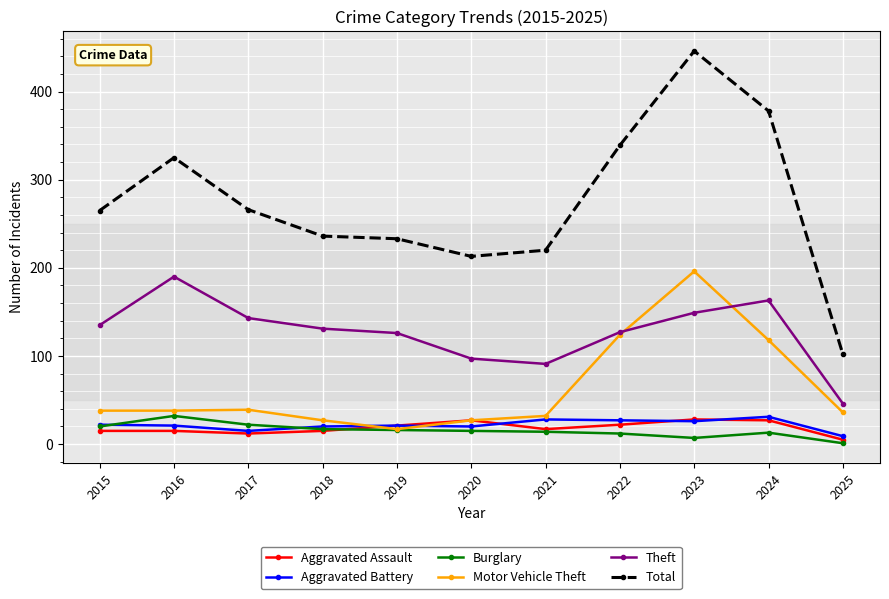

The Motor Vehicle Theft series shows 118 at 2024. True or false?

True